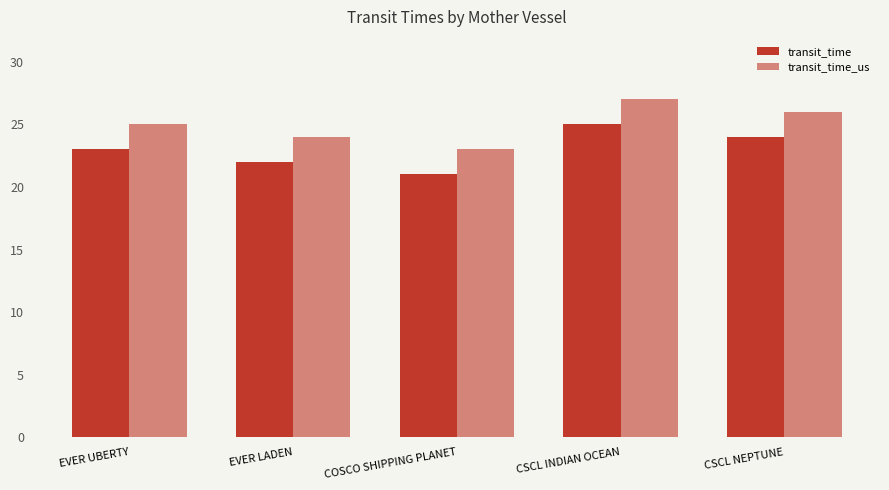

How many bars are there in total?

10